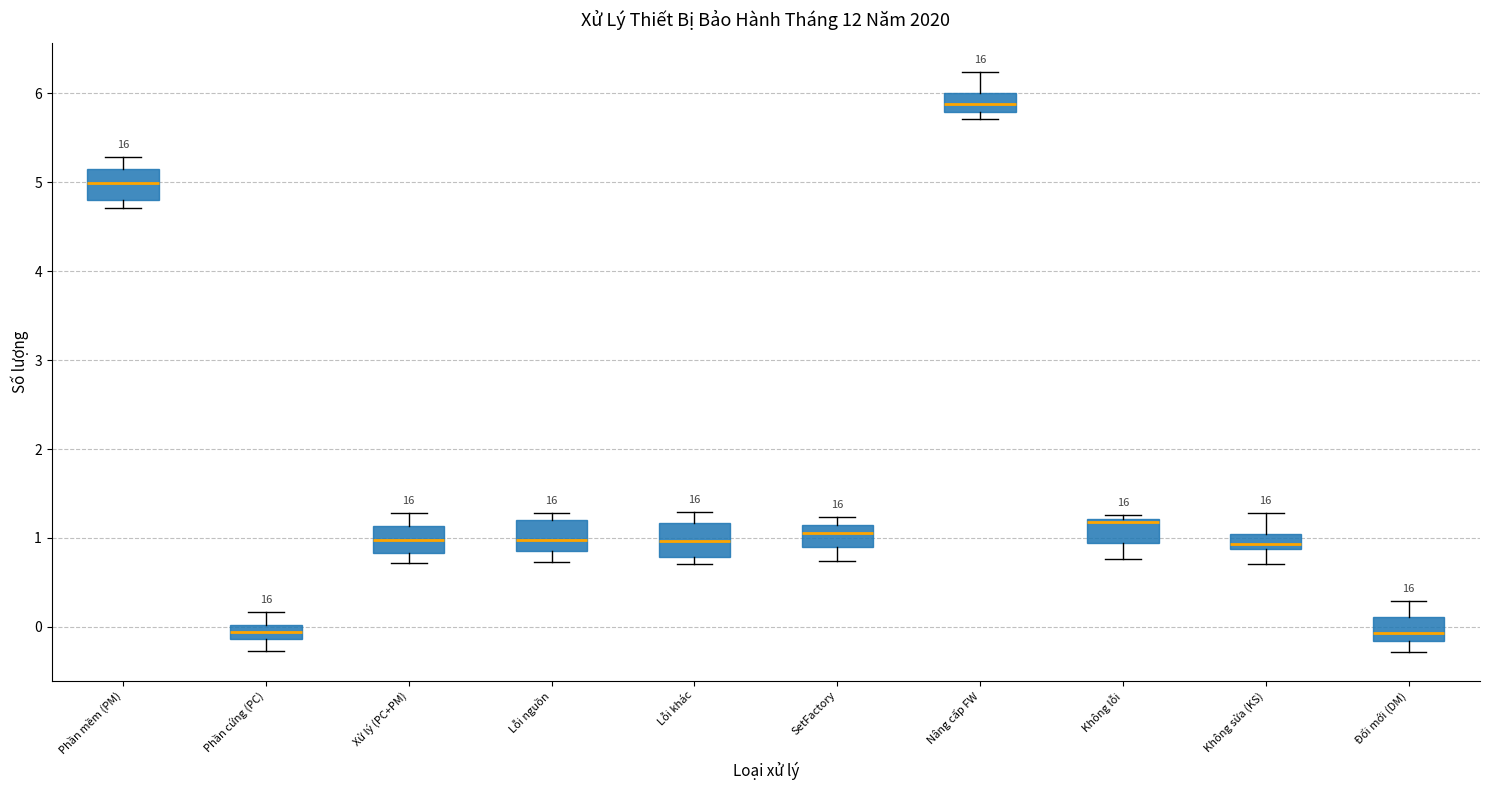

Which box's median line is the highest?

Nâng cấp FW